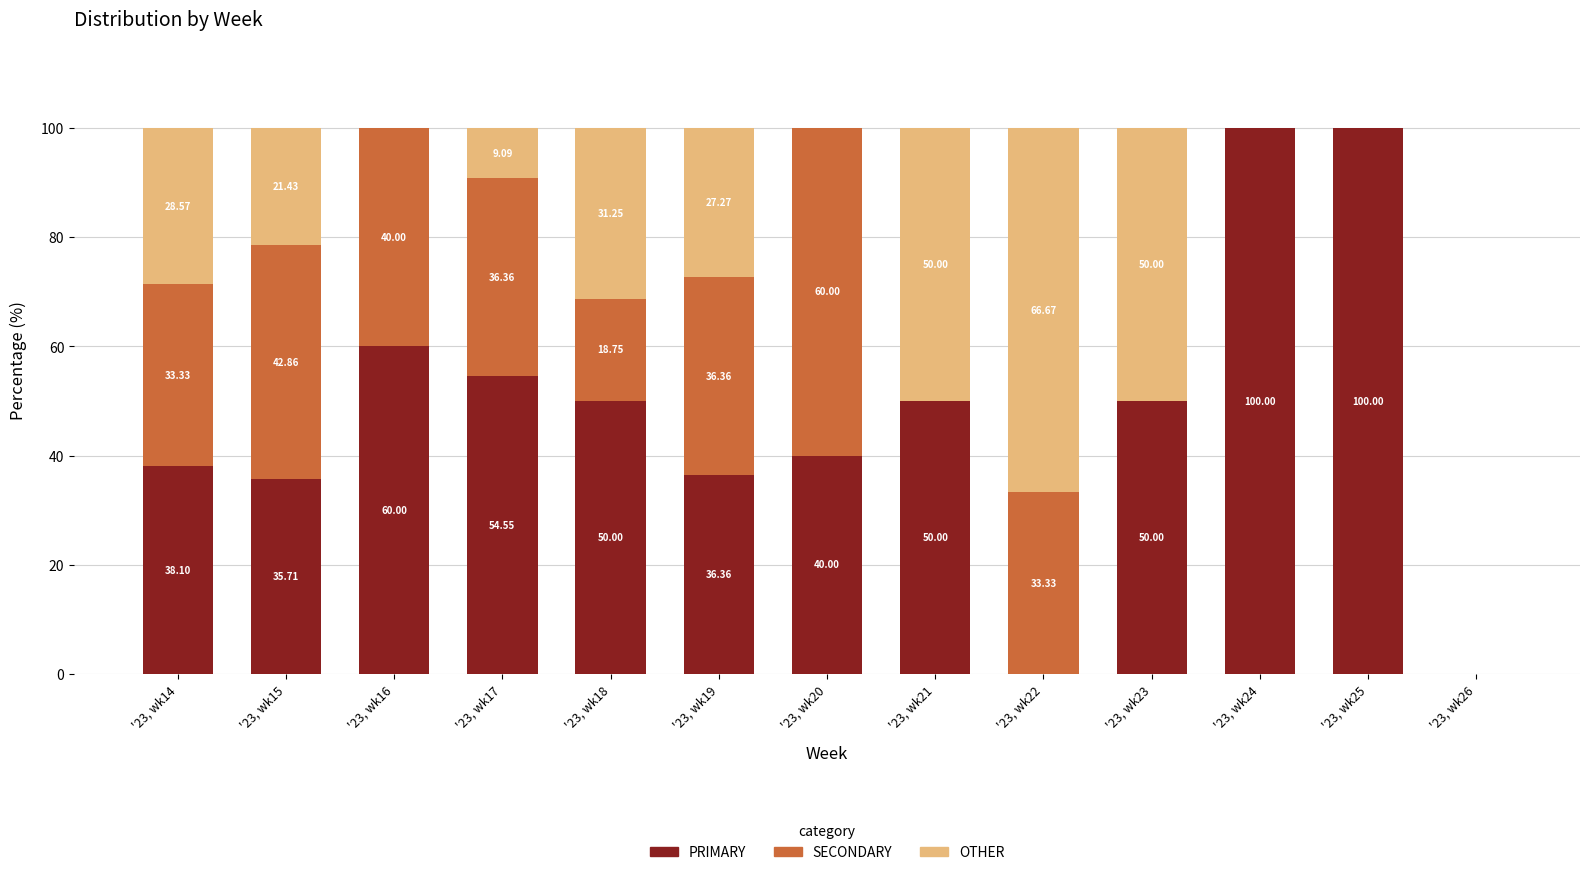

Does the chart contain stacked bars?

Yes